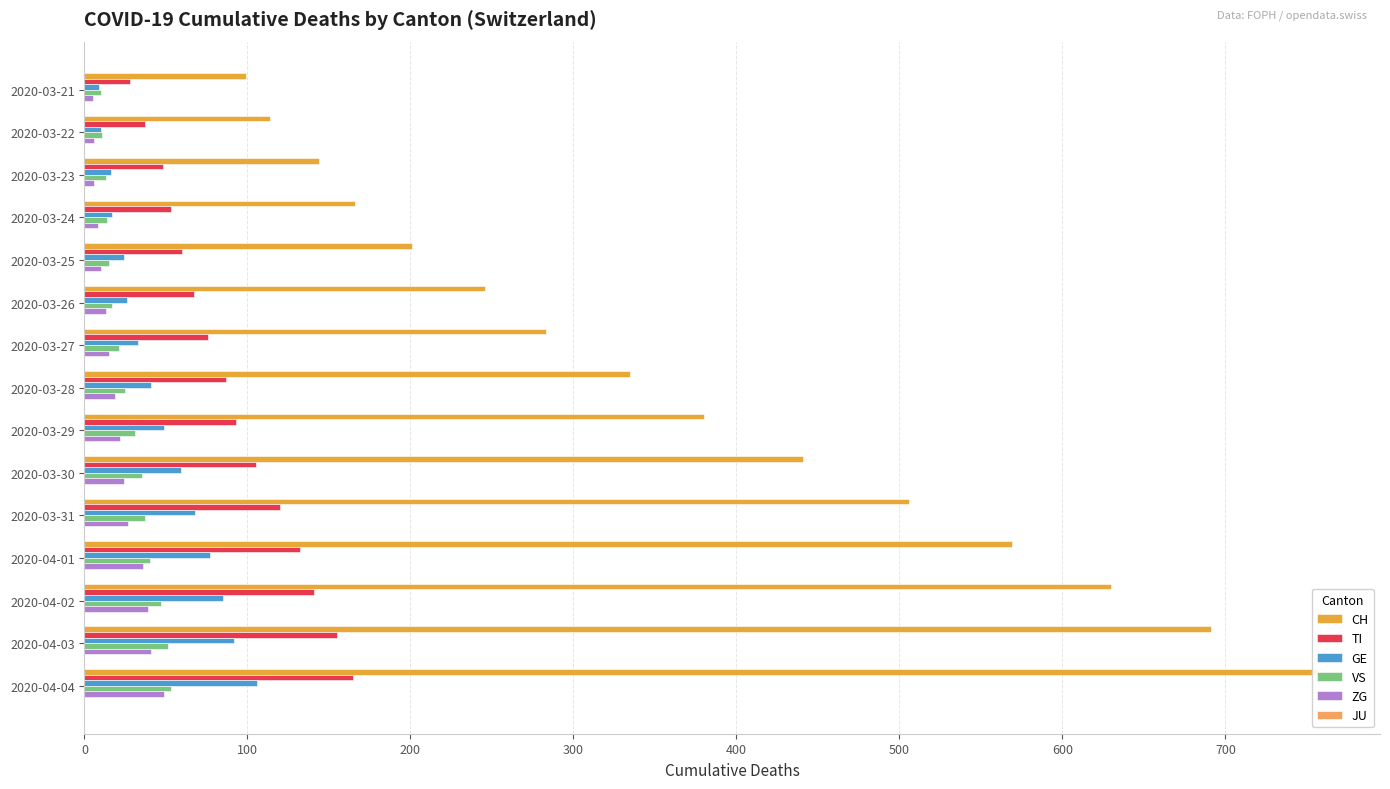

What is the difference between the ZG values at 2020-03-21 and 2020-04-04?

44.0